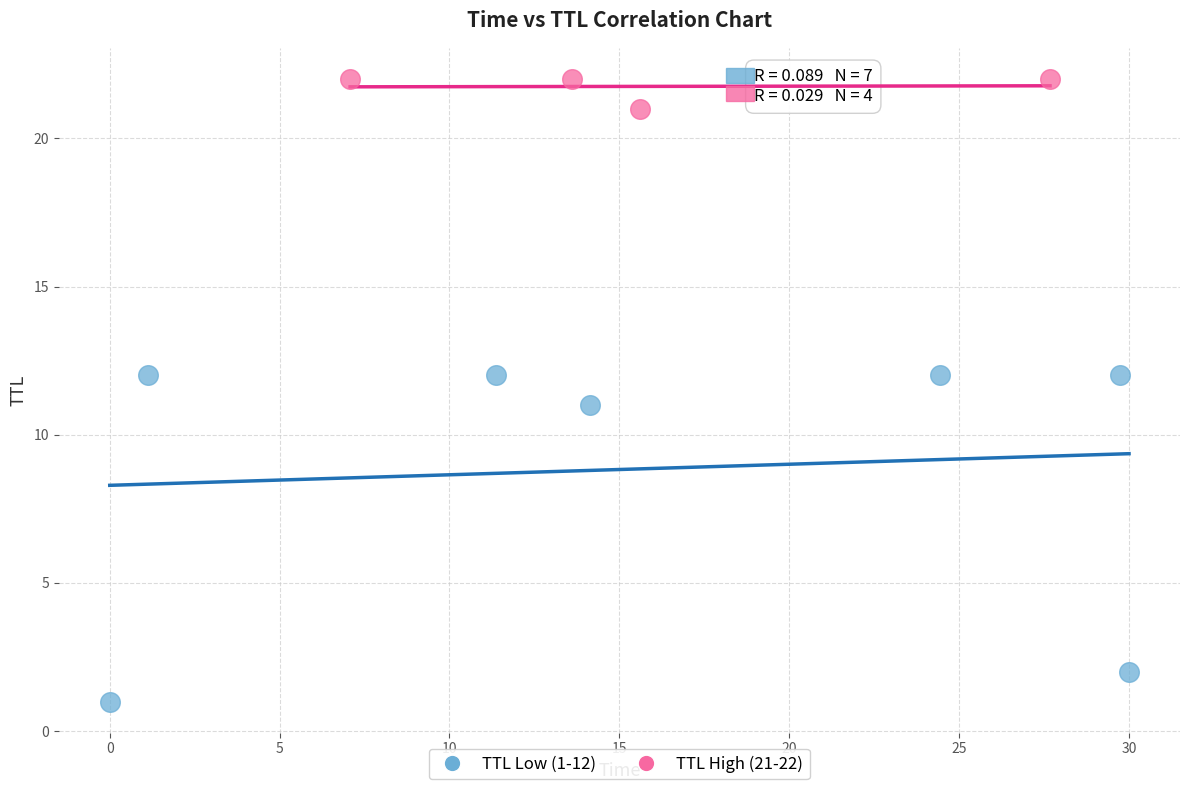

Which series has the widest spread of Y values?

TTL Low (1-12)